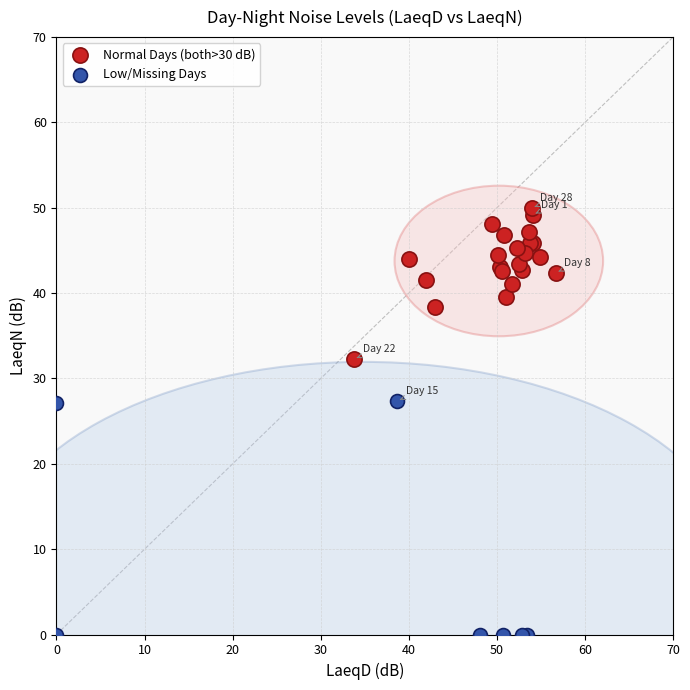

Which series contains the lowest Y value?

Low/Missing Days